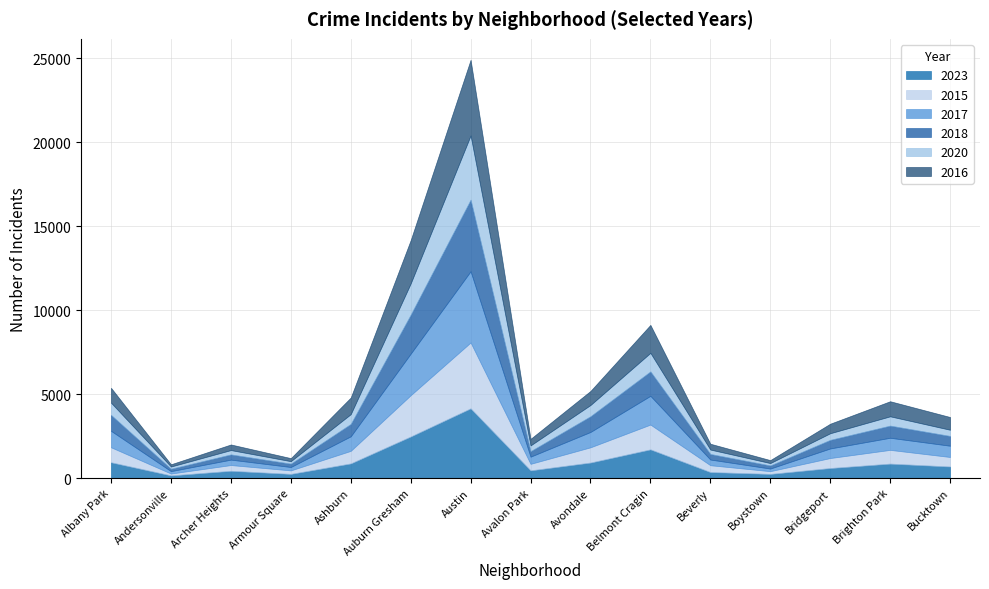

List the labels in order of 2015 value, smallest first.

Andersonville, Boystown, Armour Square, Archer Heights, Avalon Park, Beverly, Bucktown, Bridgeport, Ashburn, Brighton Park, Albany Park, Avondale, Belmont Cragin, Auburn Gresham, Austin